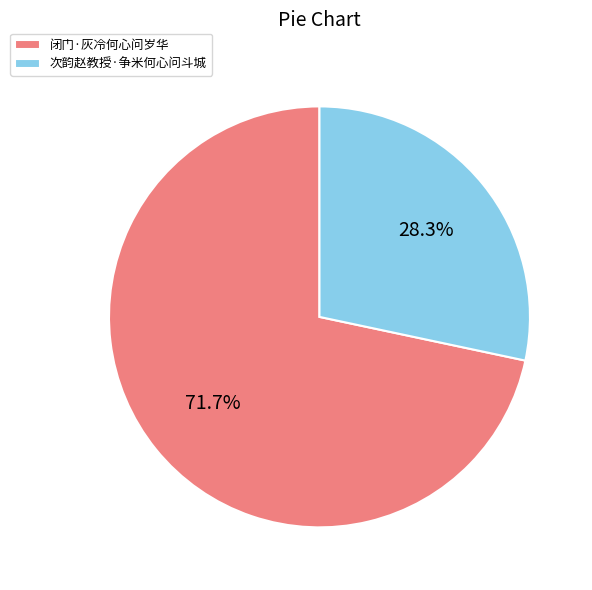

What is the smallest slice in the pie chart?

次韵赵教授·争米何心问斗城